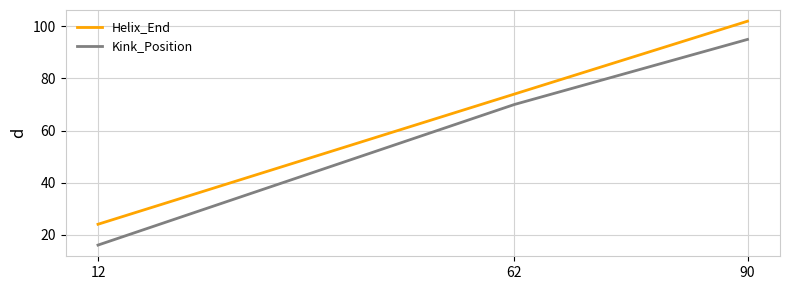

Rank the series by their average value, from lowest to highest.

Kink_Position, Helix_End